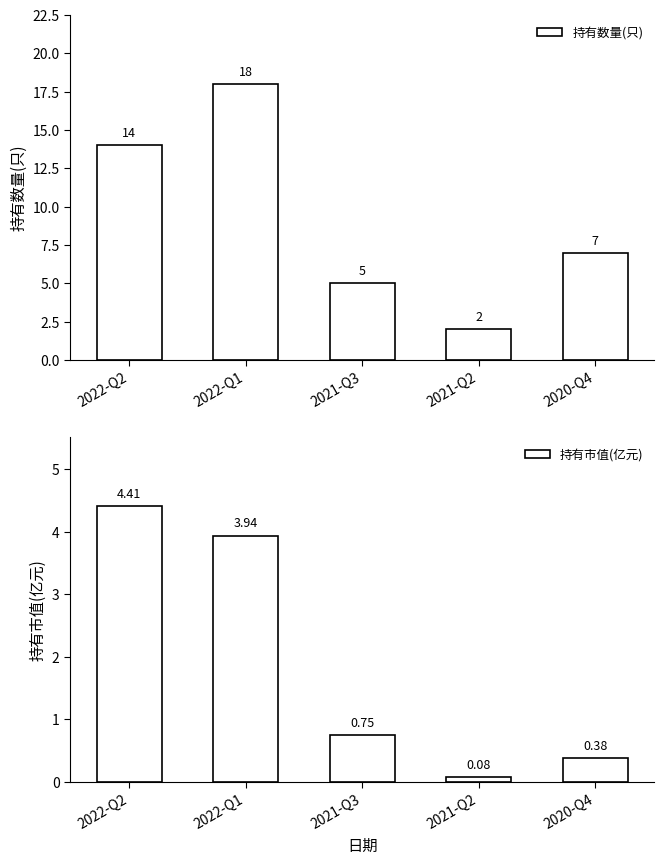

What is the value of the 持有数量(只) bar at the 5th from the left?

7